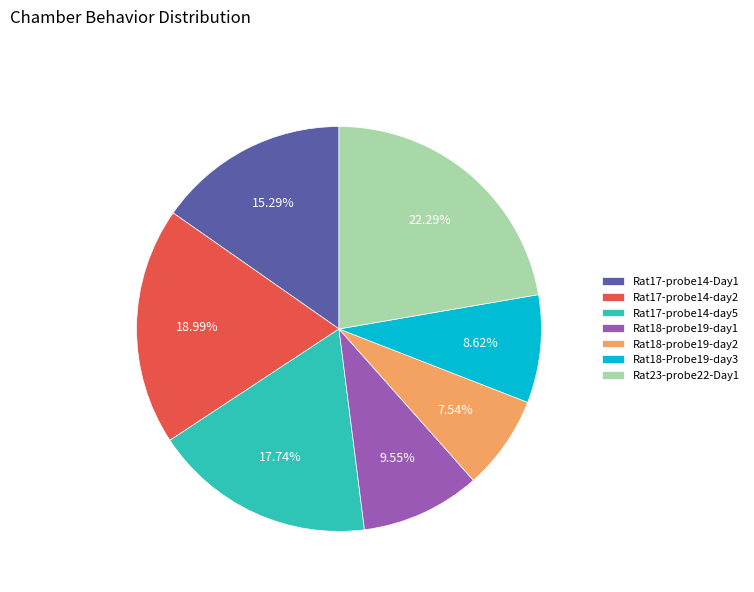

Rank the categories by value from highest to lowest.

Rat23-probe22-Day1, Rat17-probe14-day2, Rat17-probe14-day5, Rat17-probe14-Day1, Rat18-probe19-day1, Rat18-Probe19-day3, Rat18-probe19-day2